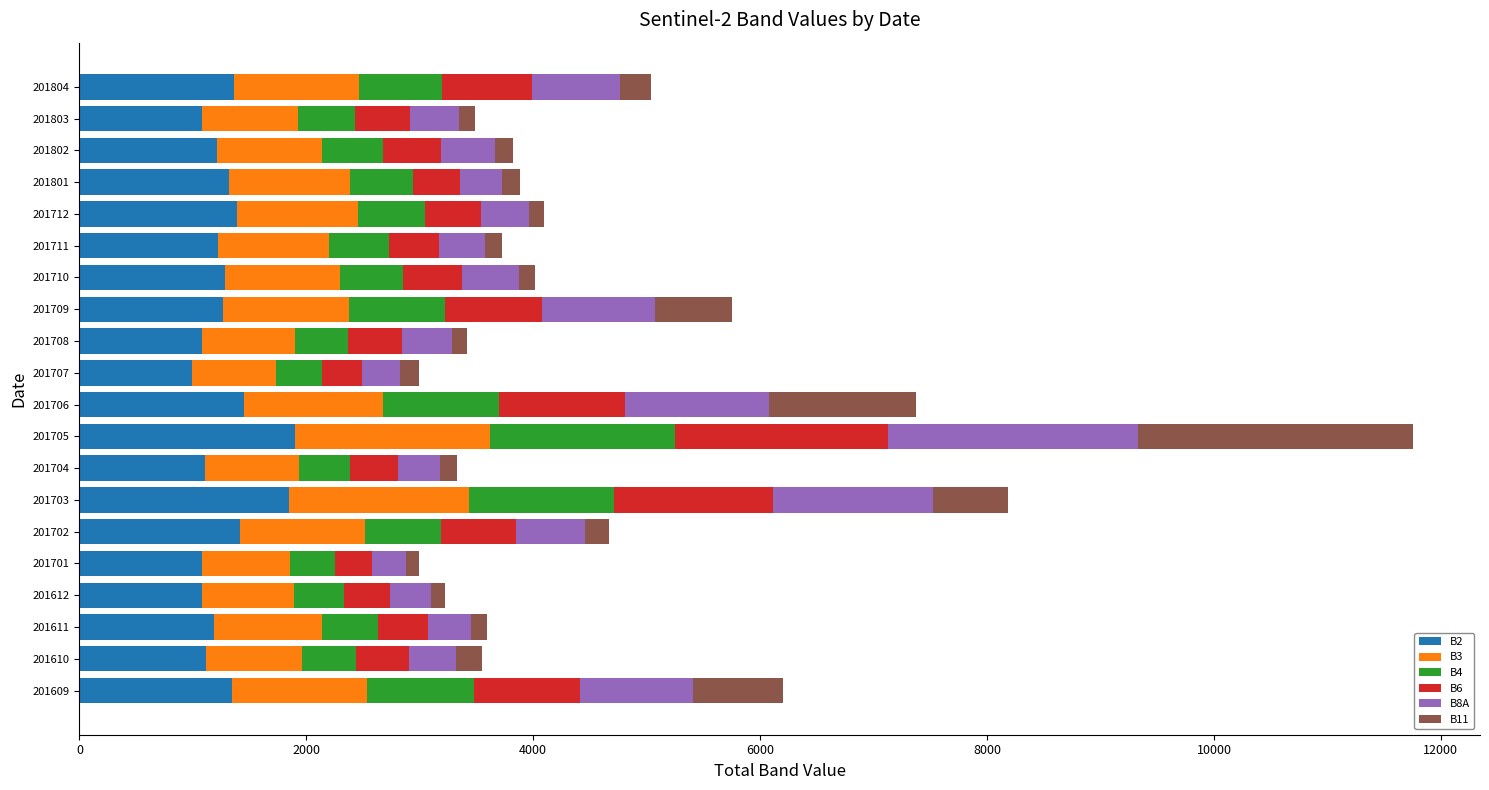

How many series are shown in this chart?

6